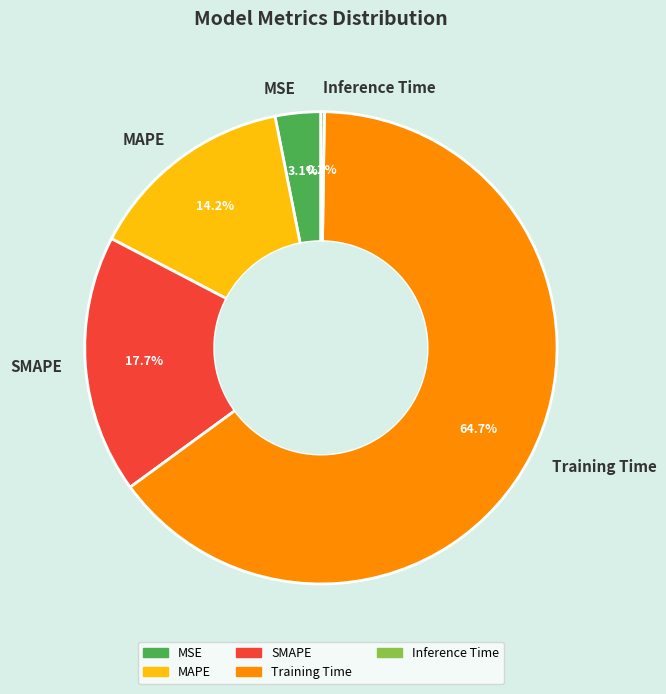

What is the largest slice in the pie chart?

Training Time